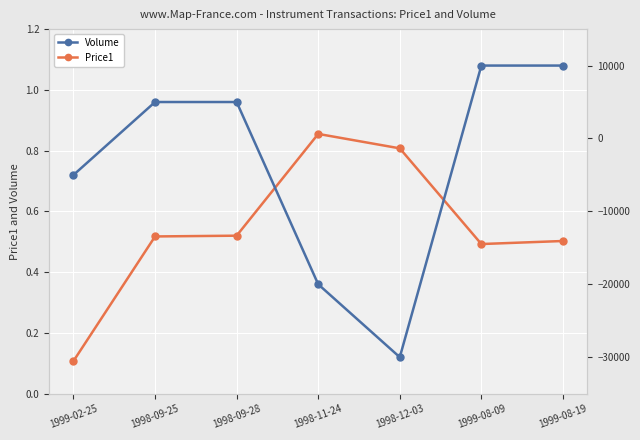

How many Price1 values are between 0 and 1?

7